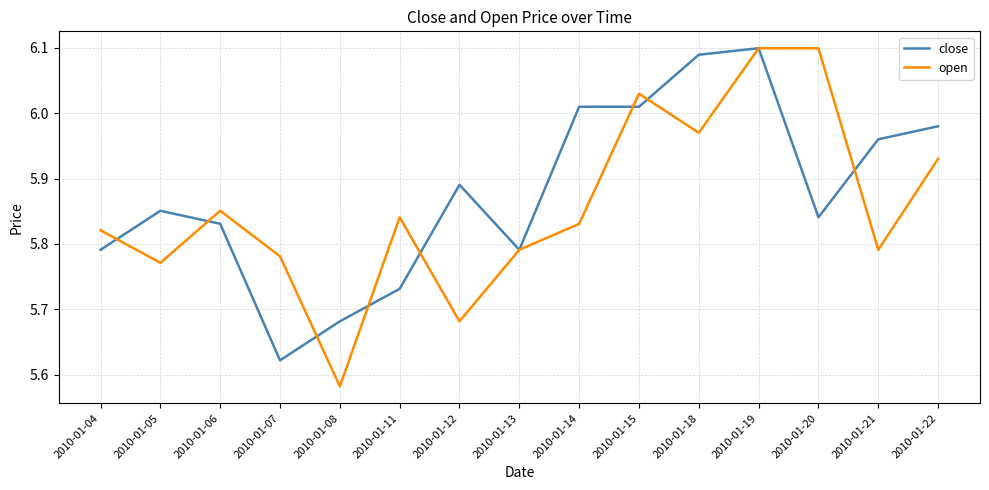

At which category is the sum across all series the highest?

2010-01-19